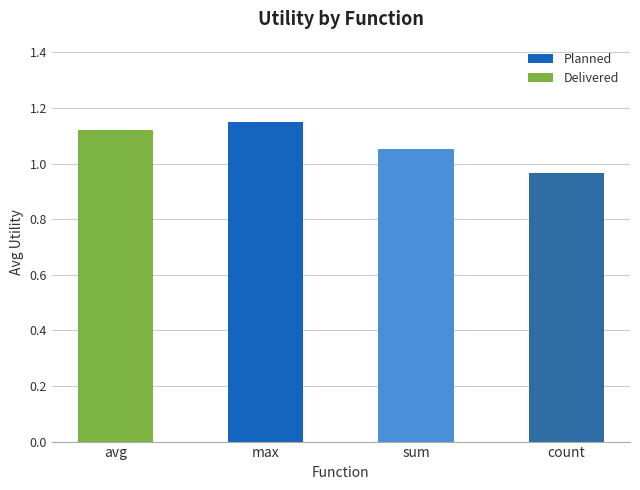

Is it true that the value at sum is 1.8?

False